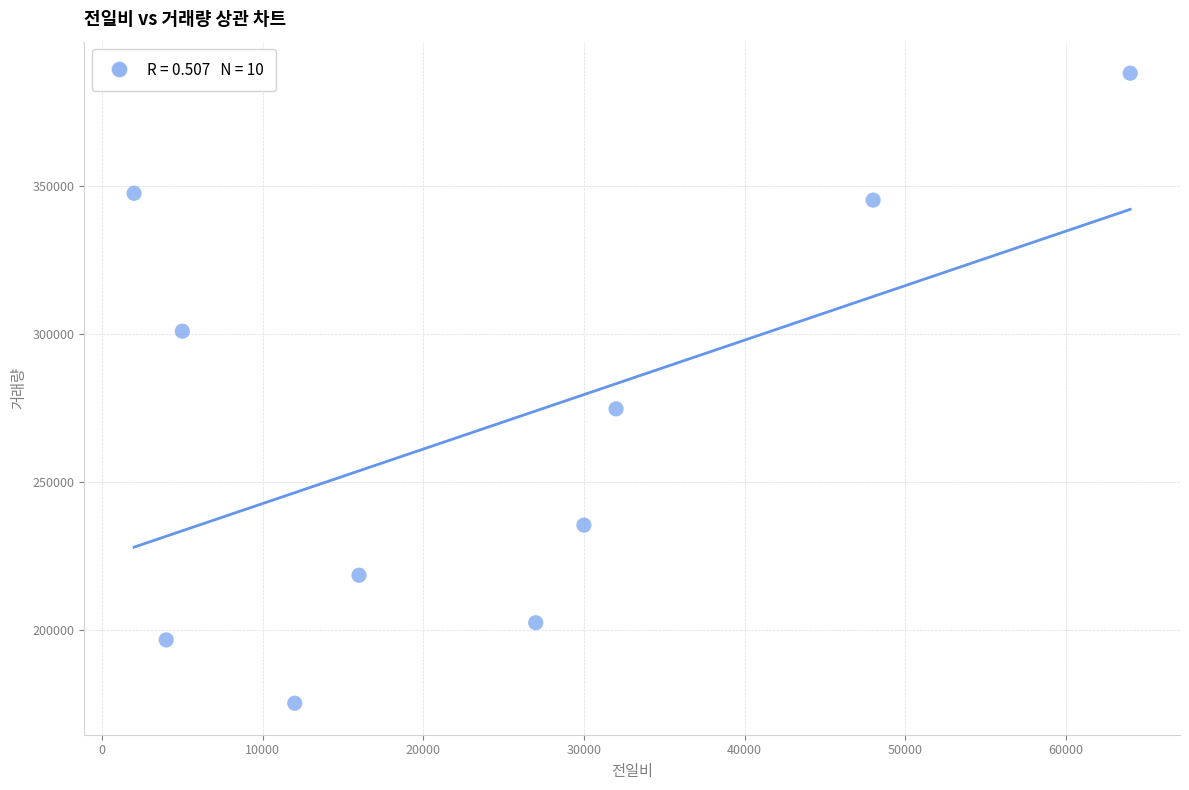

What is the range of X values (max minus min)?

62000